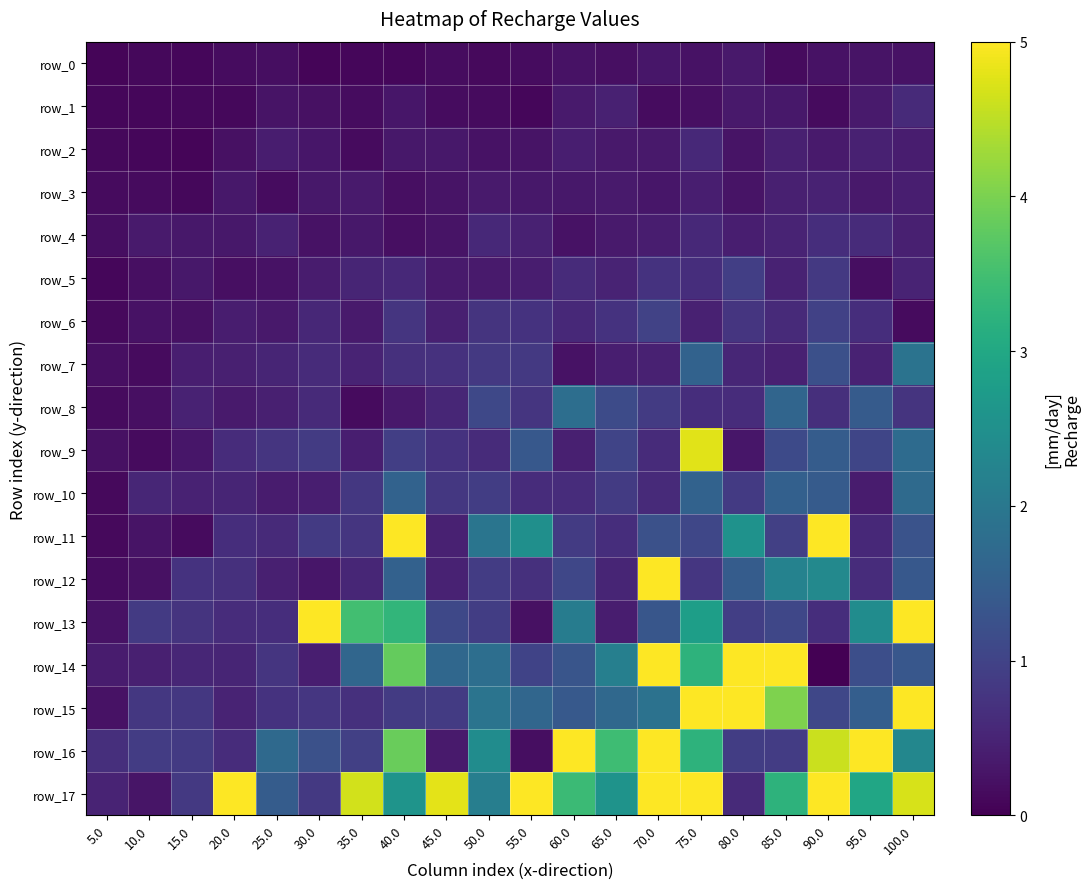

What is the average value of the row_10 series?

0.8